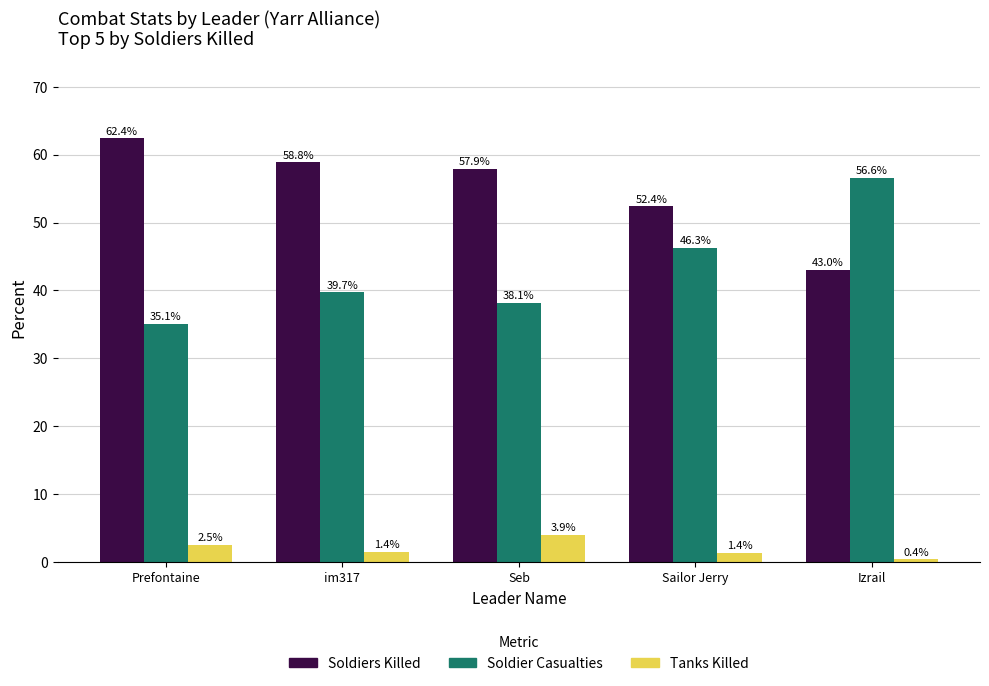

What is the label of the 3rd bar from the right?

Seb